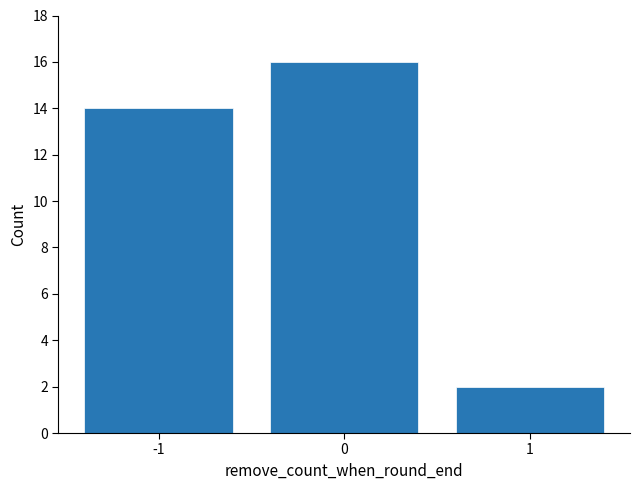

Reading left to right, list all the values displayed in this chart.

14	16	2